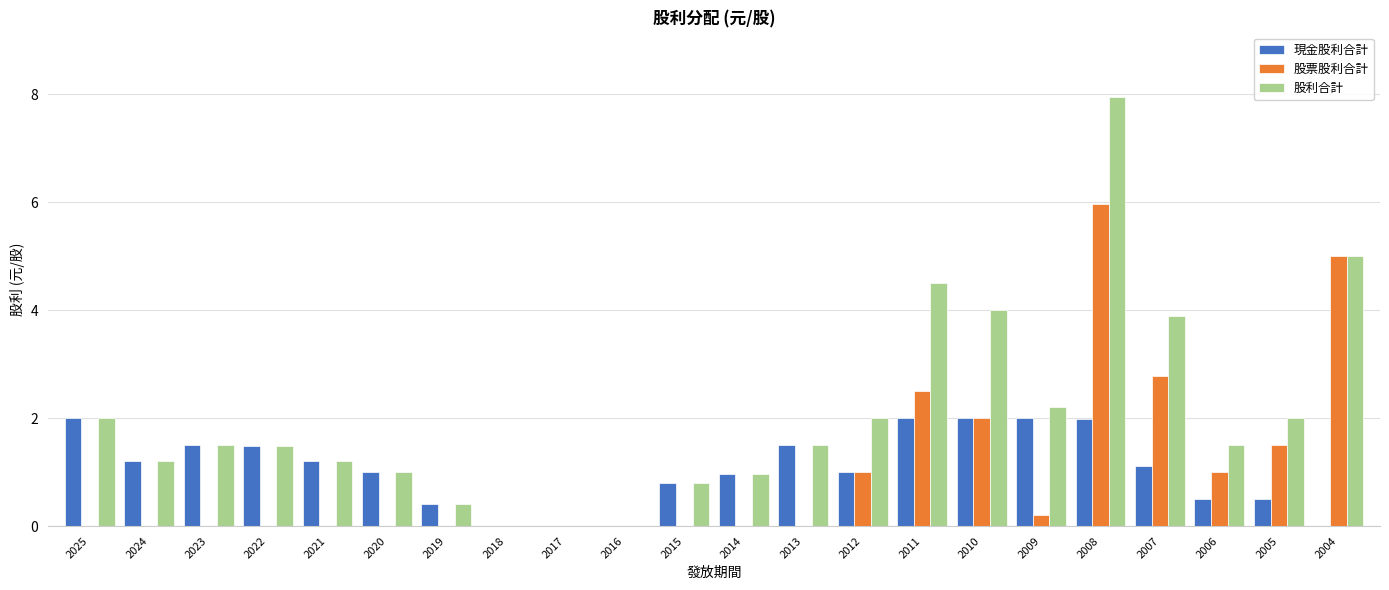

What value does the 股票股利合計 series have at 2012?

1.0